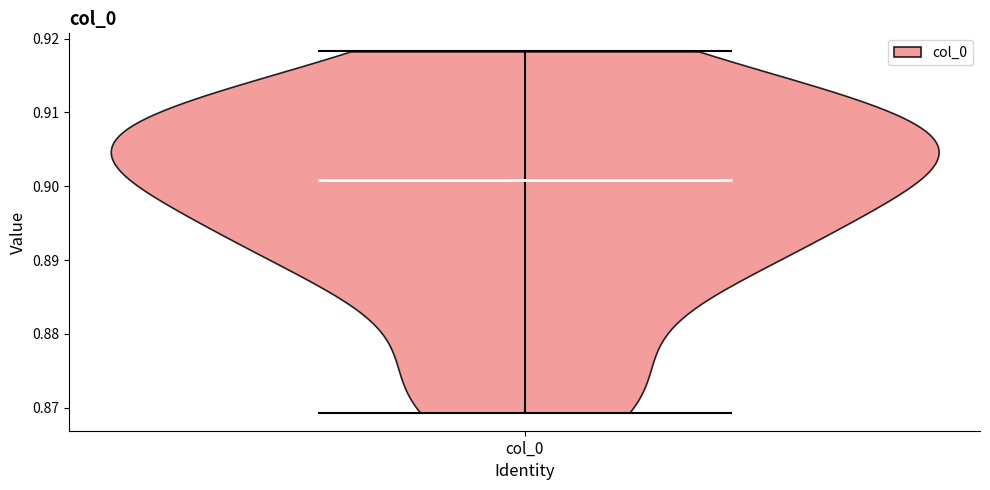

Where does the median line of the violin for col_0 sit on the y-axis? The values are not printed on the chart, so give them approximately, as read against the axis.

0.901